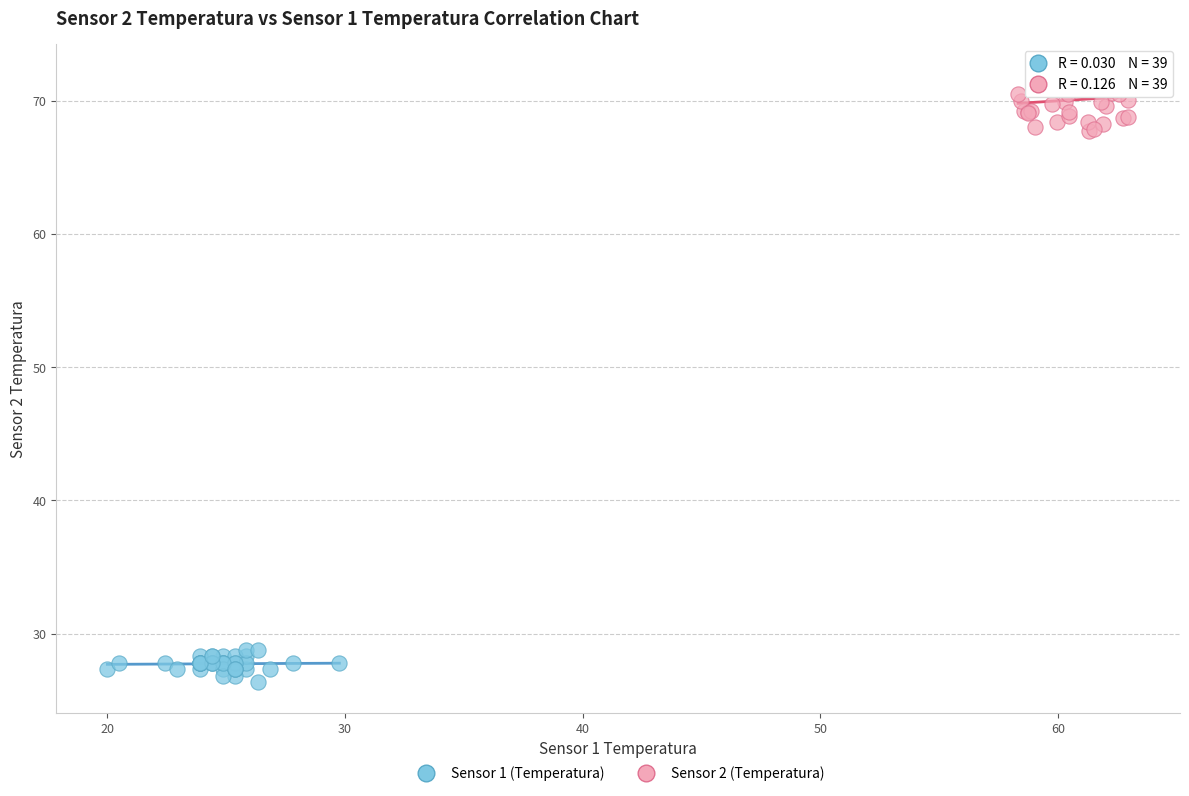

Which series reaches the minimum Y coordinate?

Sensor 1 (Temperatura)